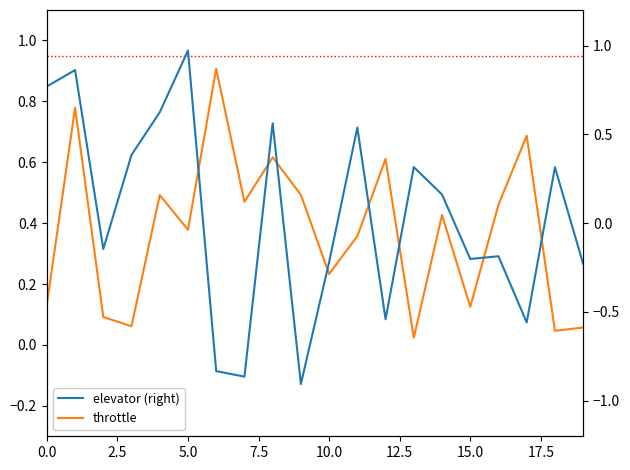

What is the value of the throttle point at the 15th from the left?

0.4